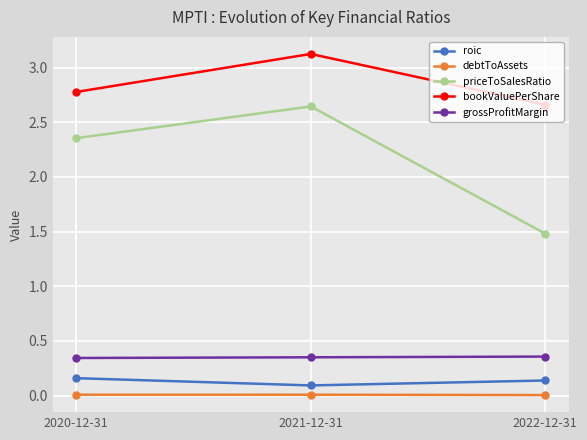

What is the greatest value displayed?

3.1